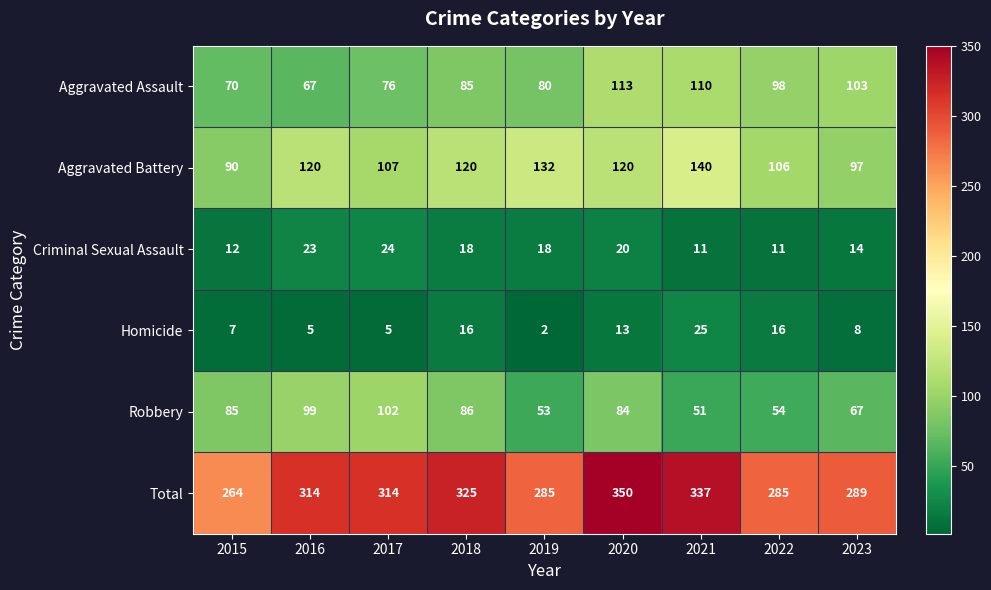

The Homicide series shows 2 at 2015. True or false?

False